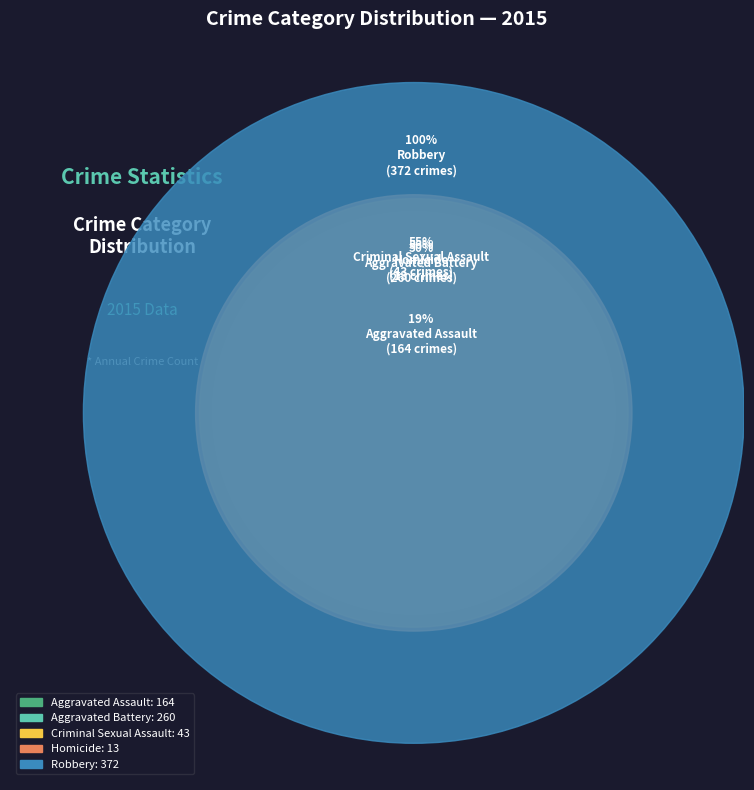

Which has a higher value, Robbery or Criminal Sexual Assault?

Robbery